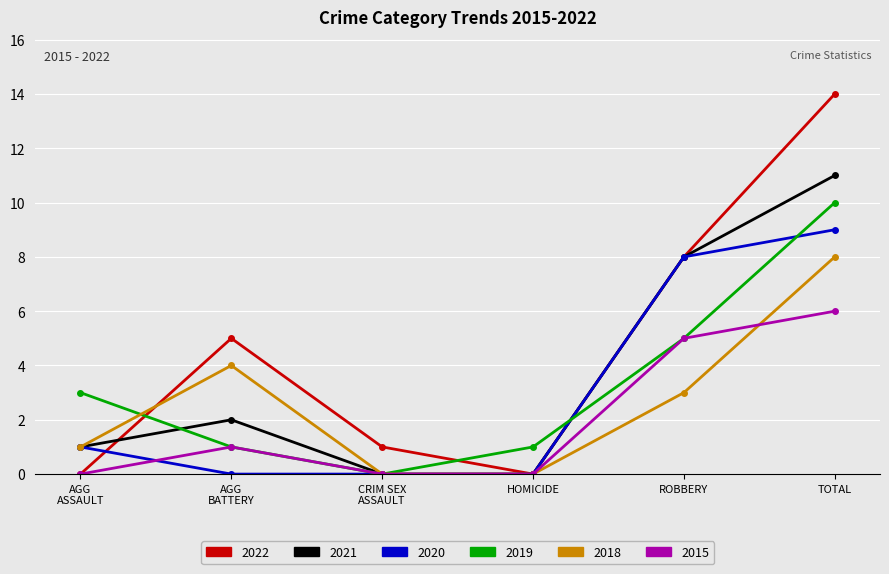

List the series in order of their peak value, lowest first.

2015, 2018, 2020, 2019, 2021, 2022